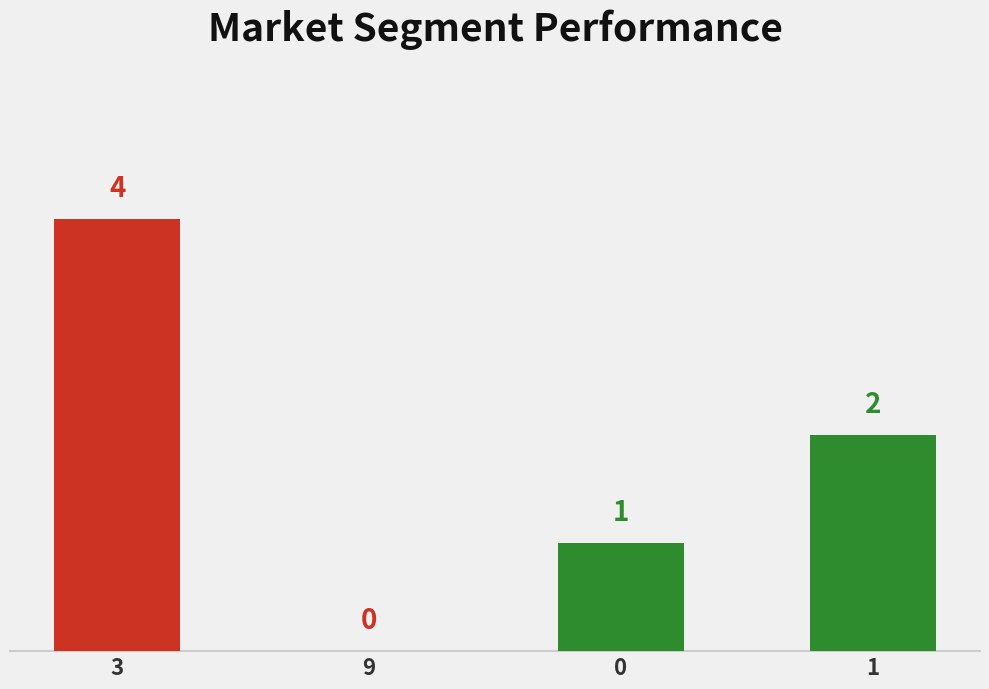

At which label does the data first exceed 2?

3